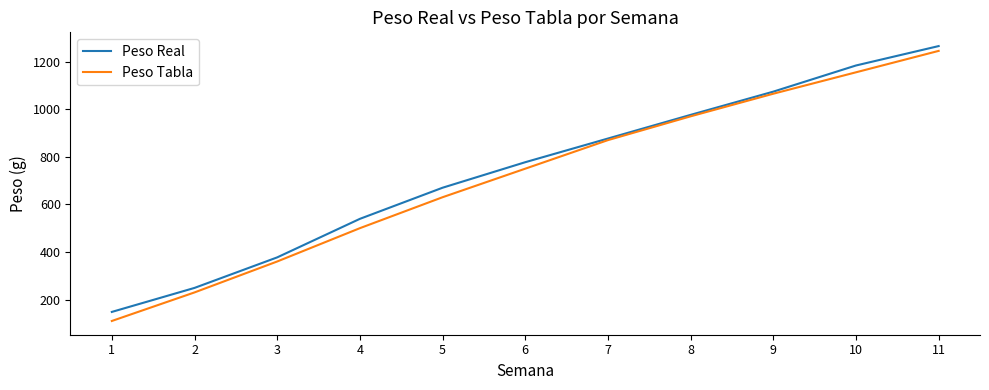

List the labels in order of Peso Tabla value, smallest first.

1, 2, 3, 4, 5, 6, 7, 8, 9, 10, 11